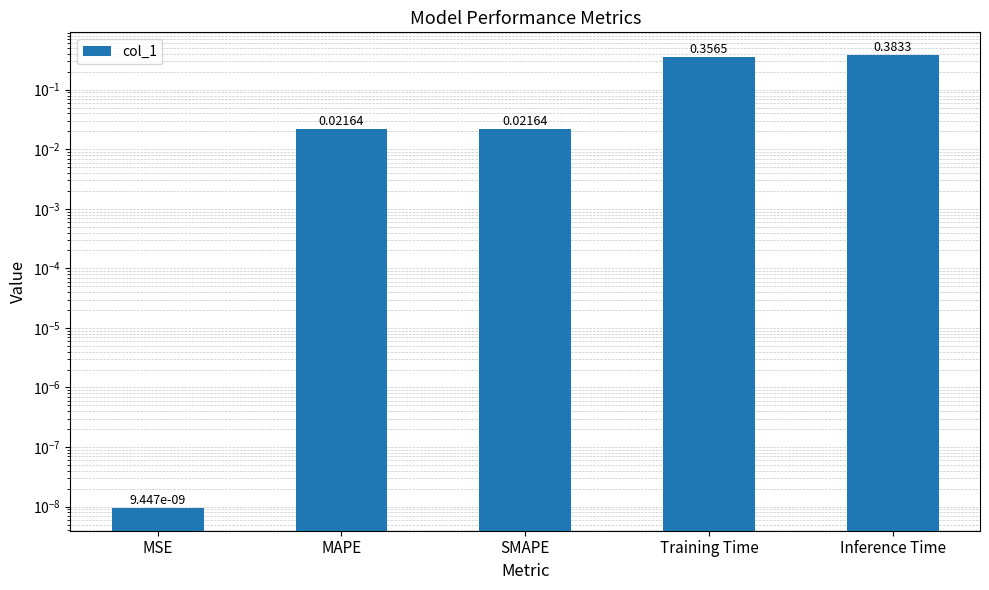

The value at MAPE is 0.0. True or false?

False